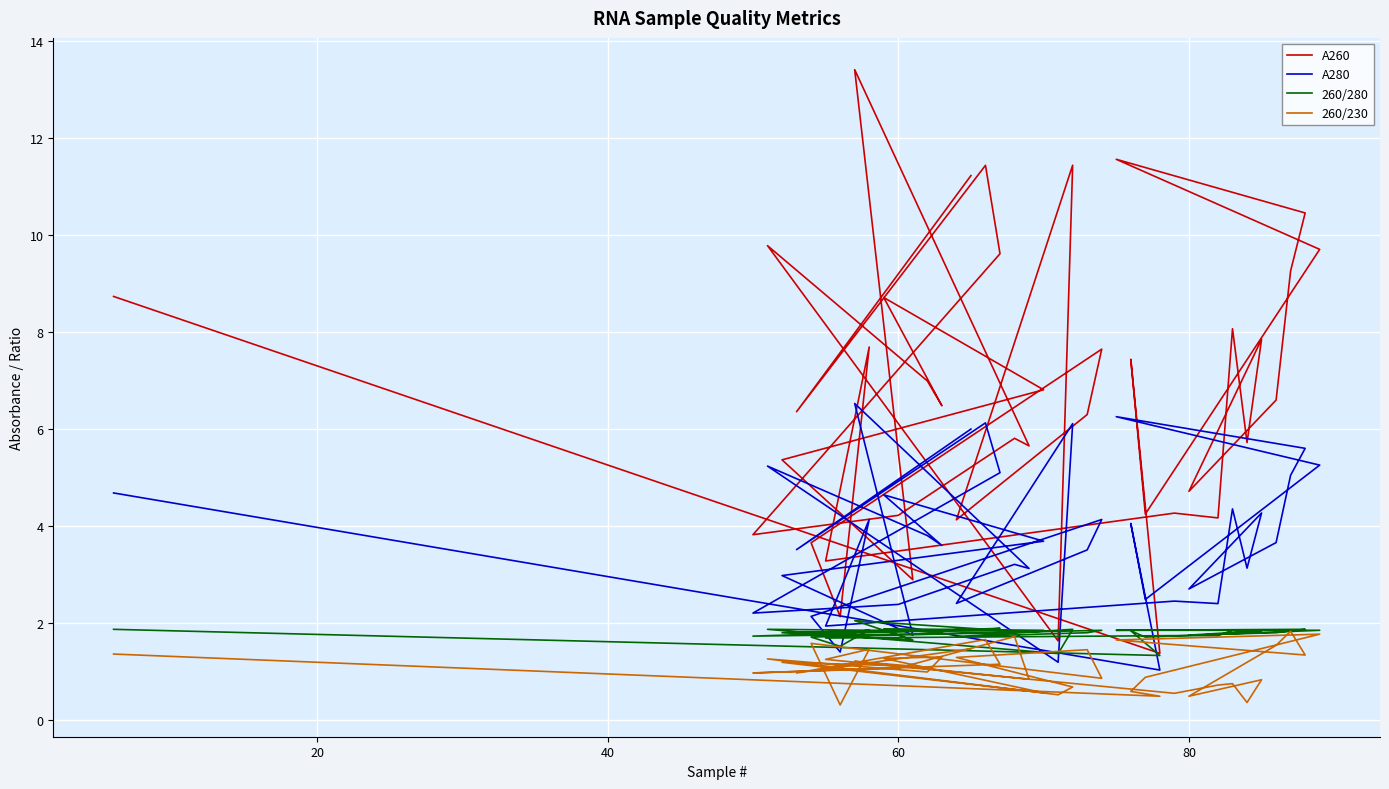

What are all the series names shown in the legend?

A260, A280, 260/280, 260/230